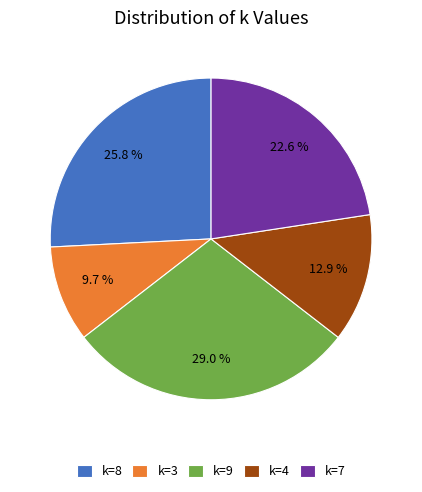

Is it true that k=3 is 1% of the pie?

False